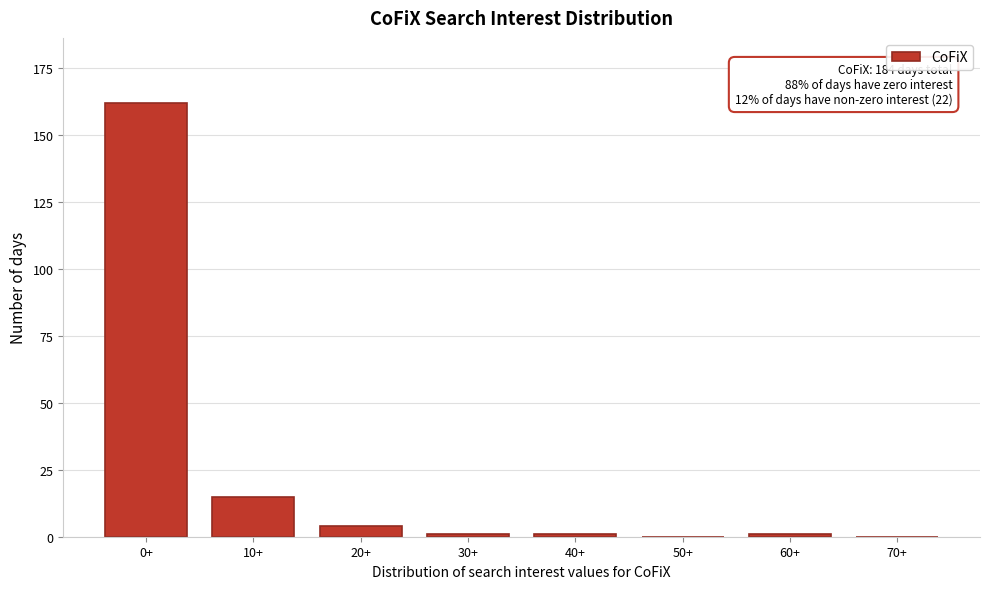

Reading left to right, what are all the values shown in this chart?

0+=162	10+=15	20+=4	30+=1	40+=1	50+=0	60+=1	70+=0